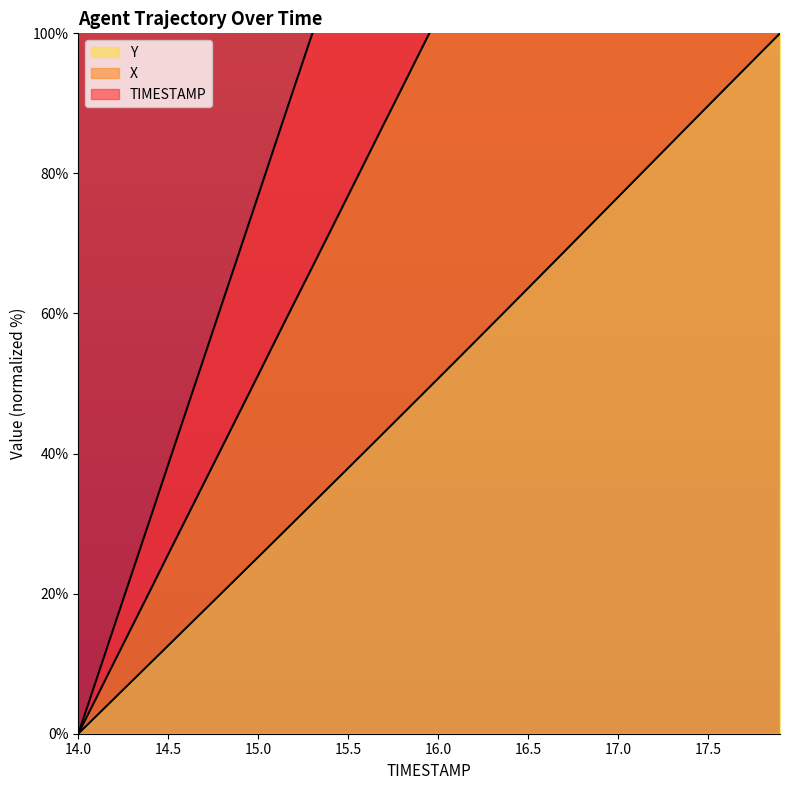

True or false: Y and X cross at least once.

False